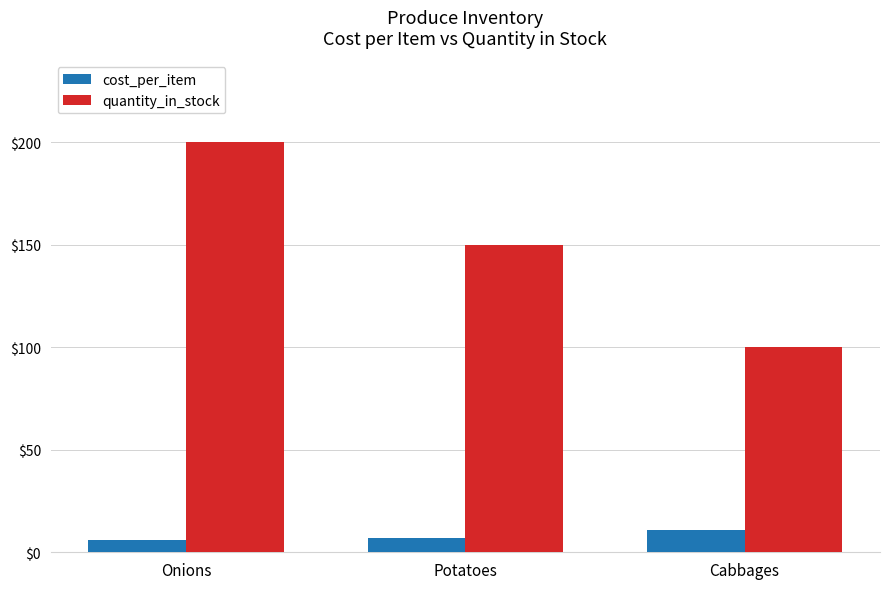

At how many categories does at least one series exceed 186?

1